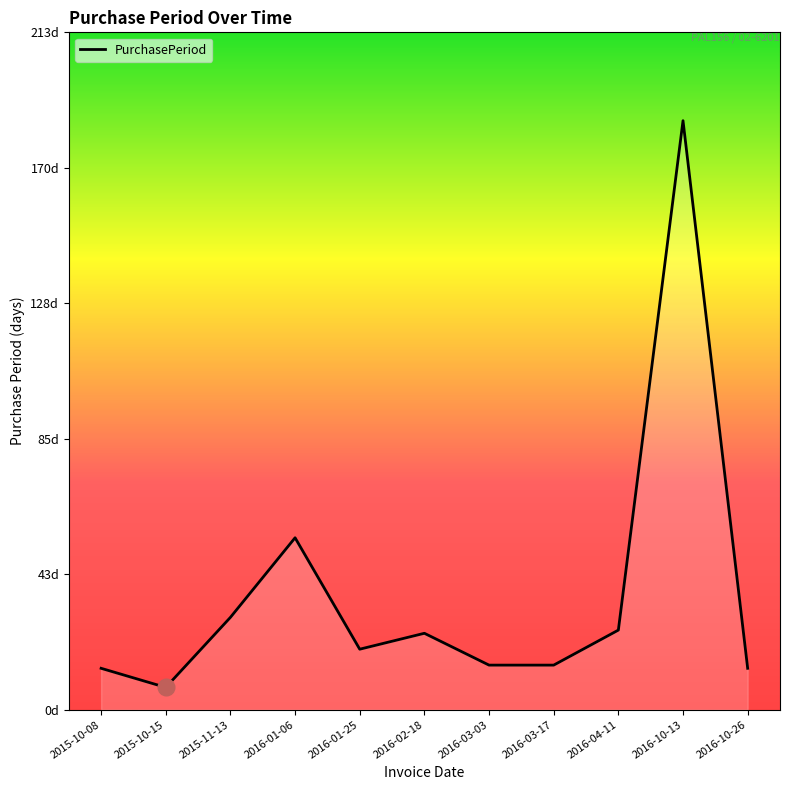

Is it true that the value at 2016-10-26 is 21?

False